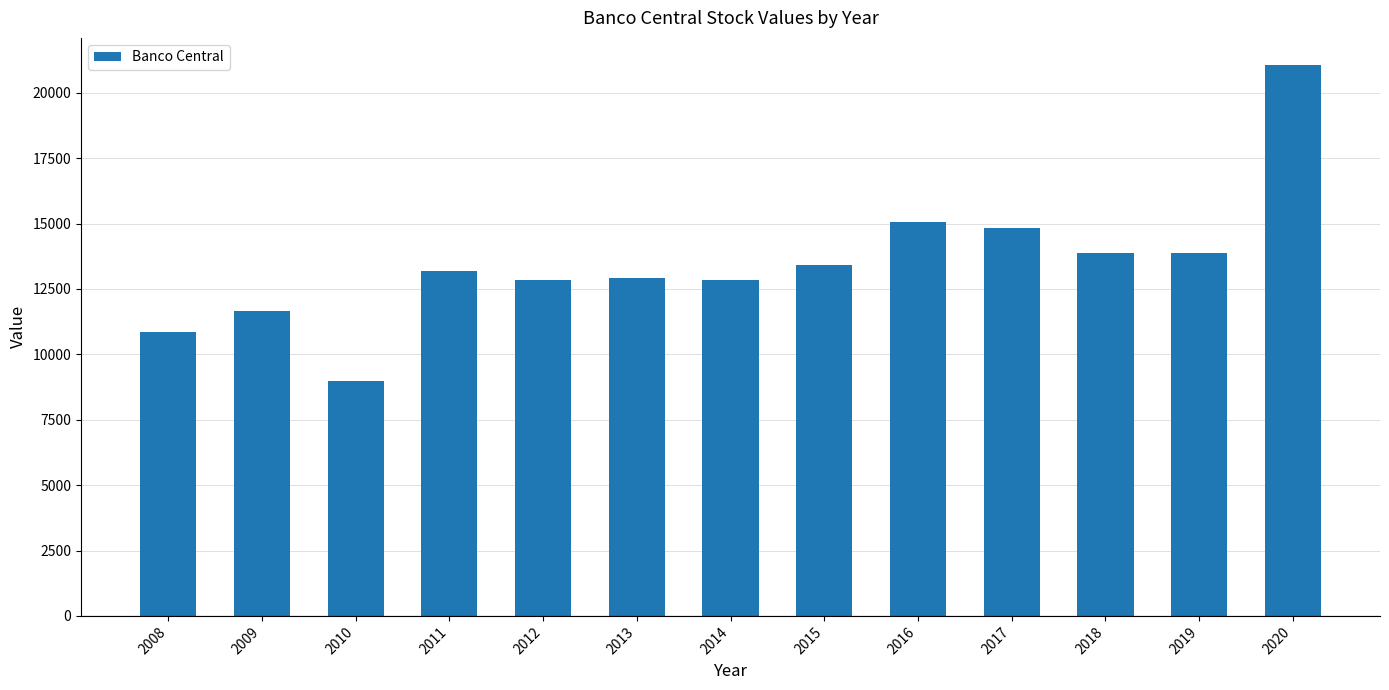

Does the chart contain any negative values?

No